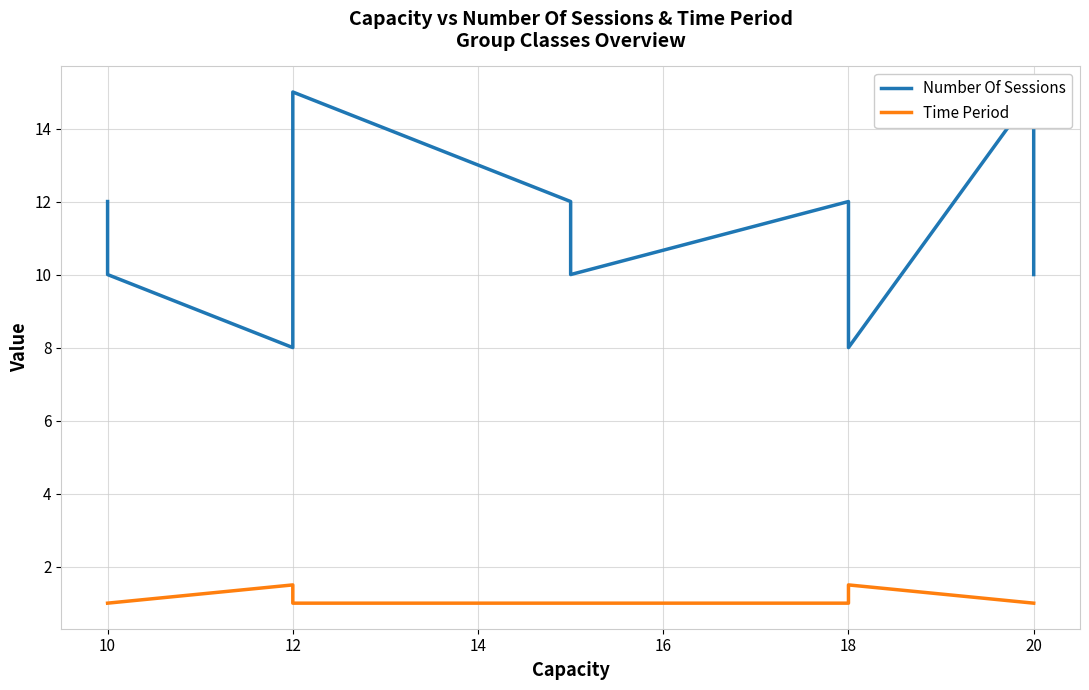

True or false: Time Period and Number Of Sessions intersect in this chart.

False